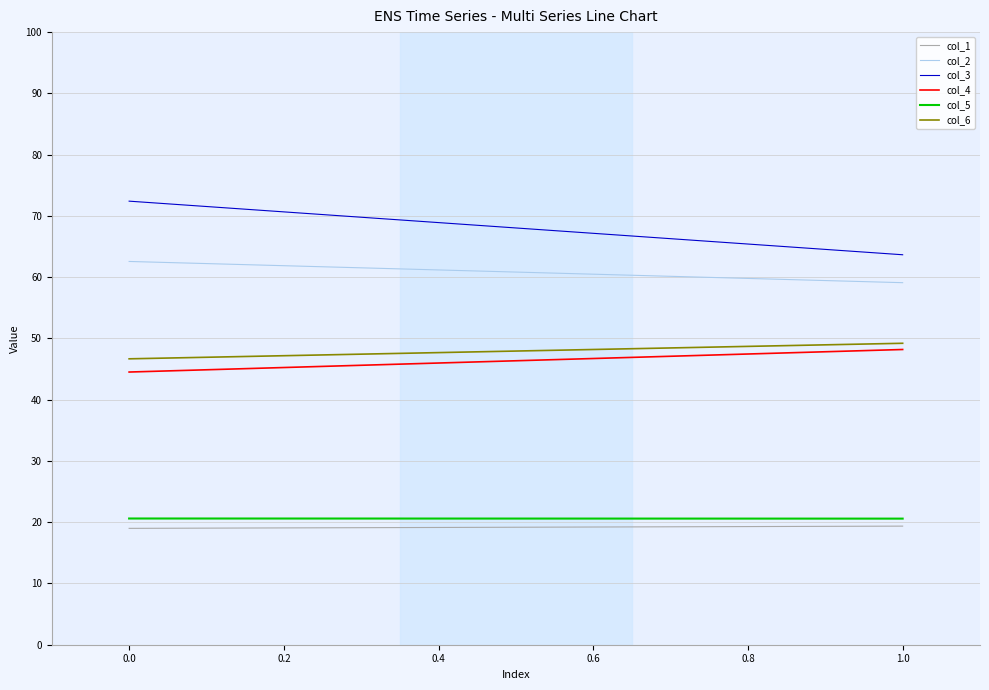

What is the value of the col_4 point at the 1st from the left?

44.5